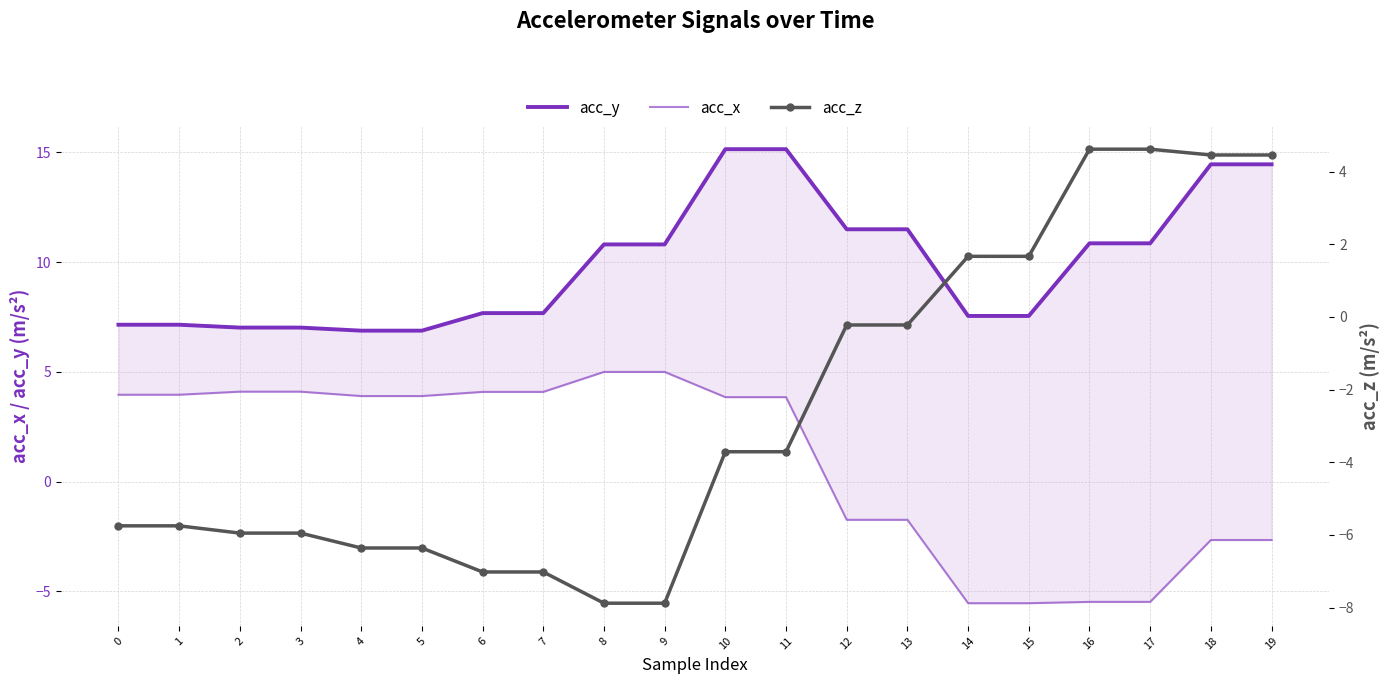

Which series has the largest total across all categories?

acc_y